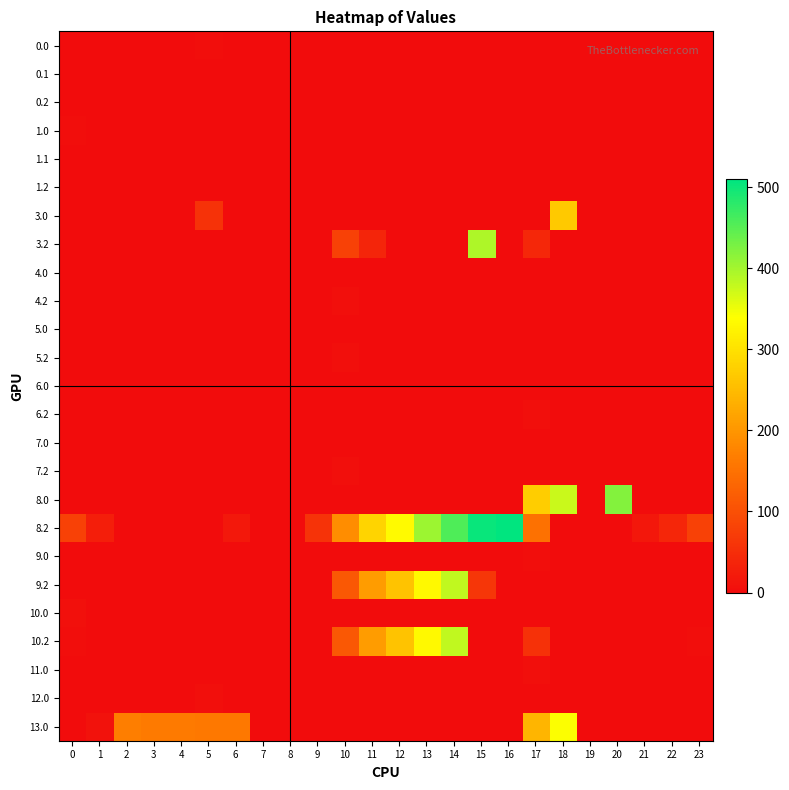

List the series in order of their peak value, lowest first.

0.1, 0.2, 1.1, 1.2, 4.0, 6.0, 7.0, 5.0, 1.0, 0.0, 9.0, 5.2, 4.2, 6.2, 7.2, 11.0, 12.0, 10.0, 3.0, 13.0, 9.2, 10.2, 3.2, 8.0, 8.2